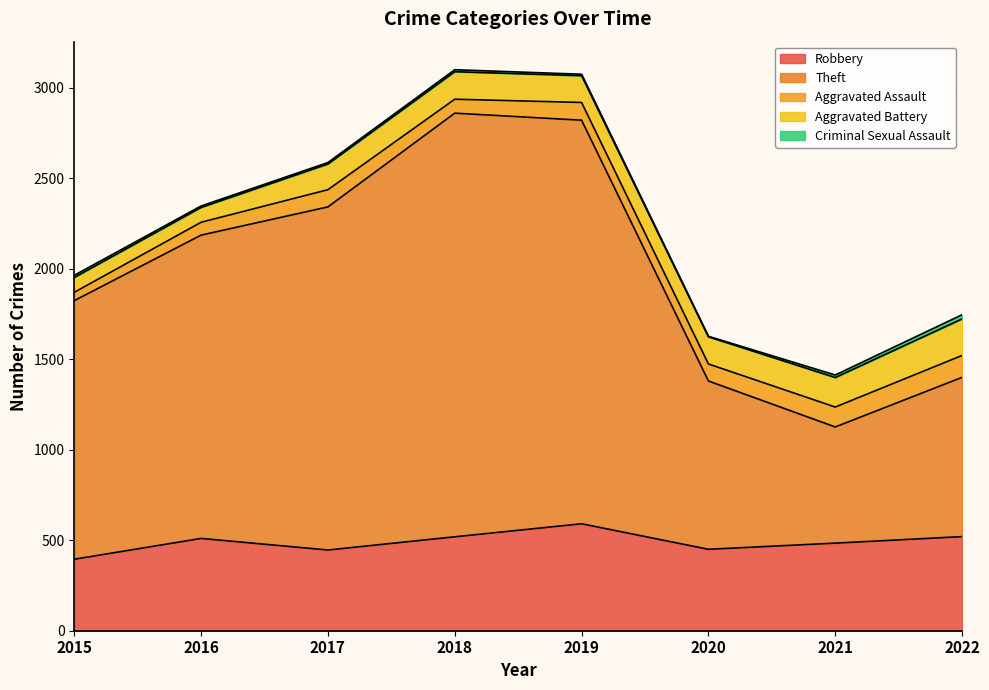

Between 2017 and 2018, which is larger?

2018